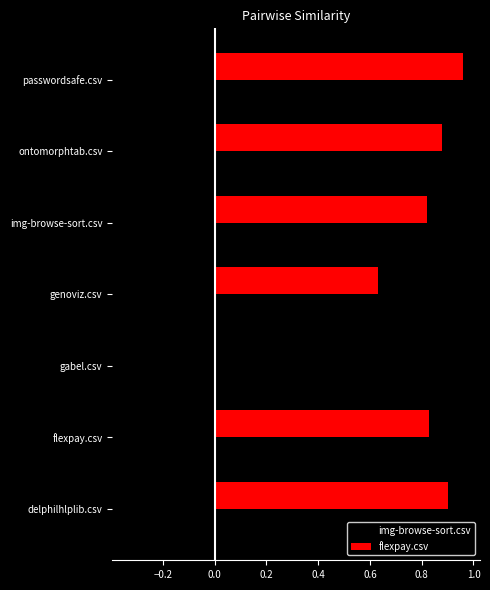

Count the number of data series in this chart.

2